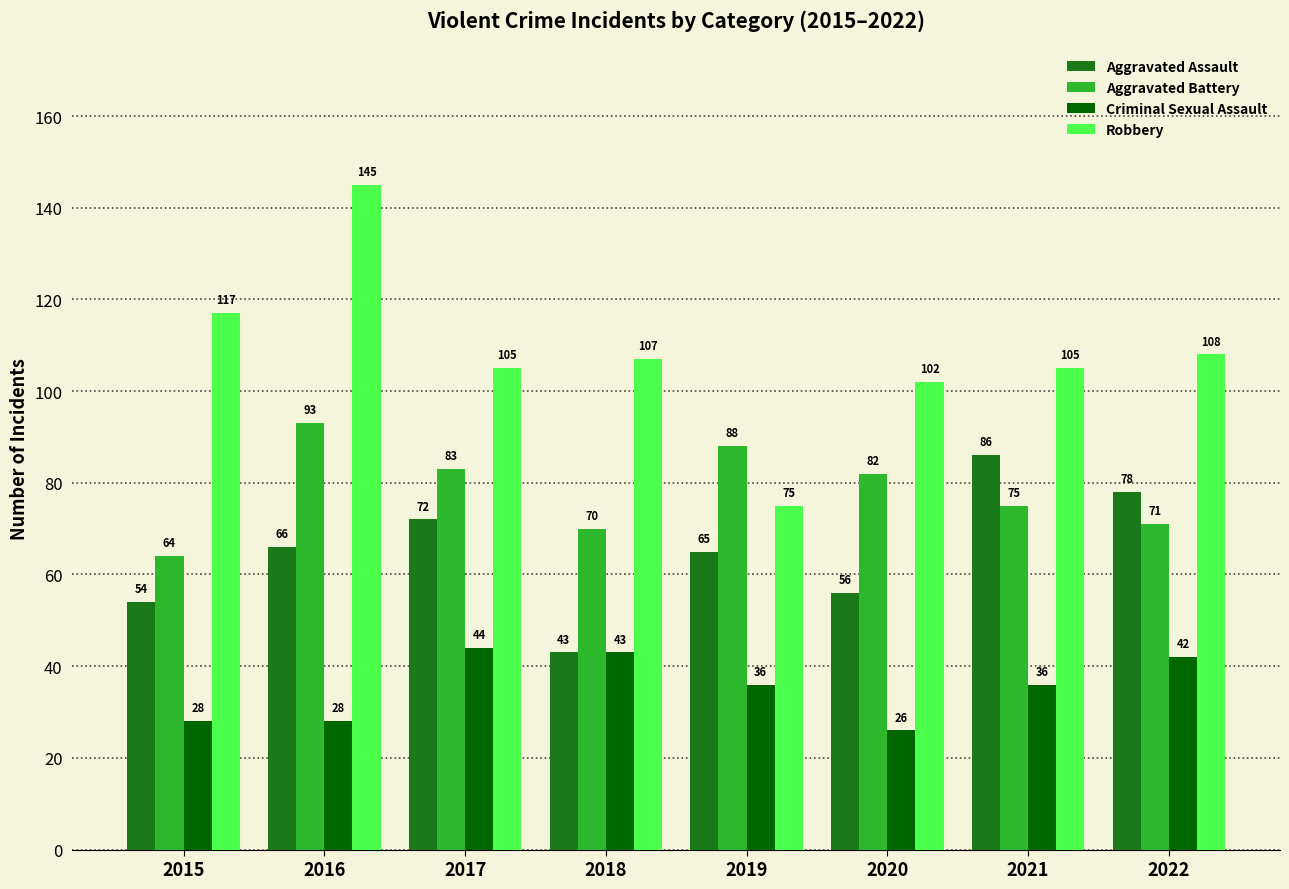

The Aggravated Battery series shows 149 at 2016. True or false?

False